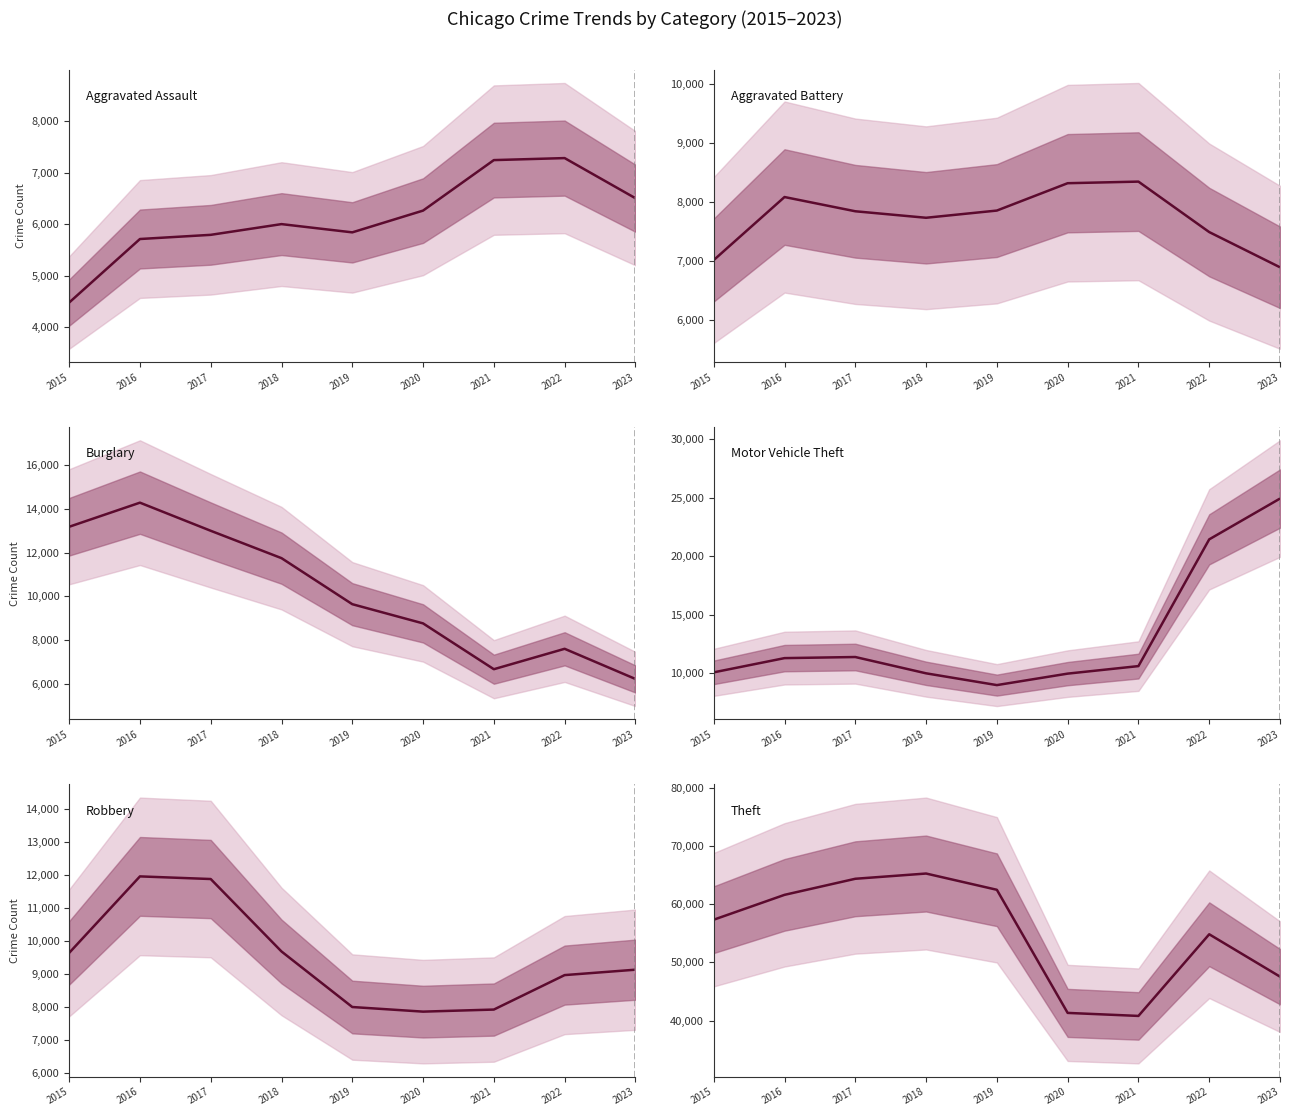

Where is Aggravated Assault nearest to the value 5880?

2019